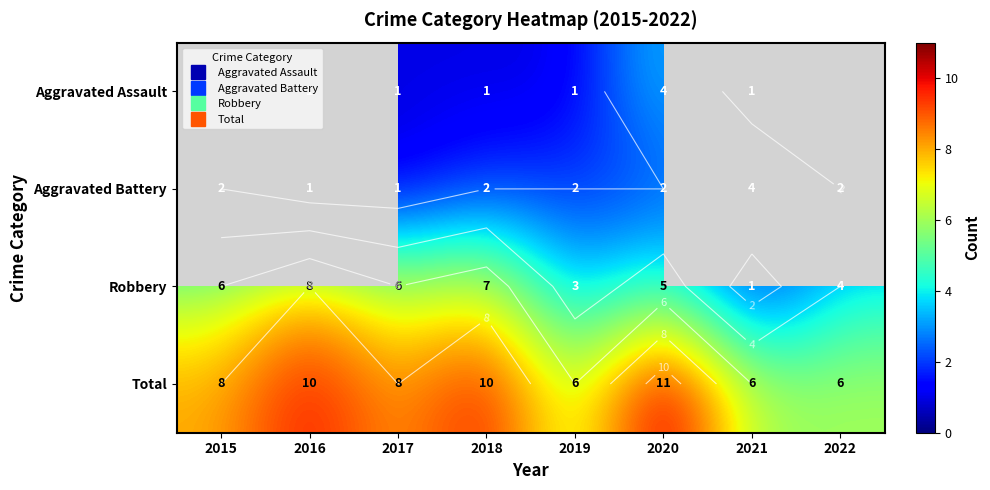

Rank the series at 2016 from highest to lowest value.

Total, Robbery, Aggravated Assault, Aggravated Battery